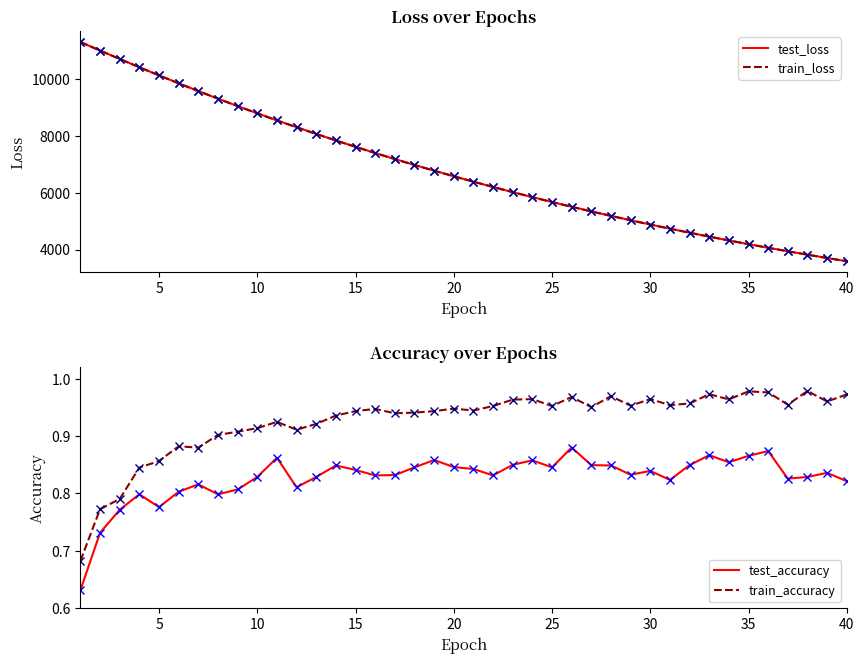

Count the number of data series in this chart.

4